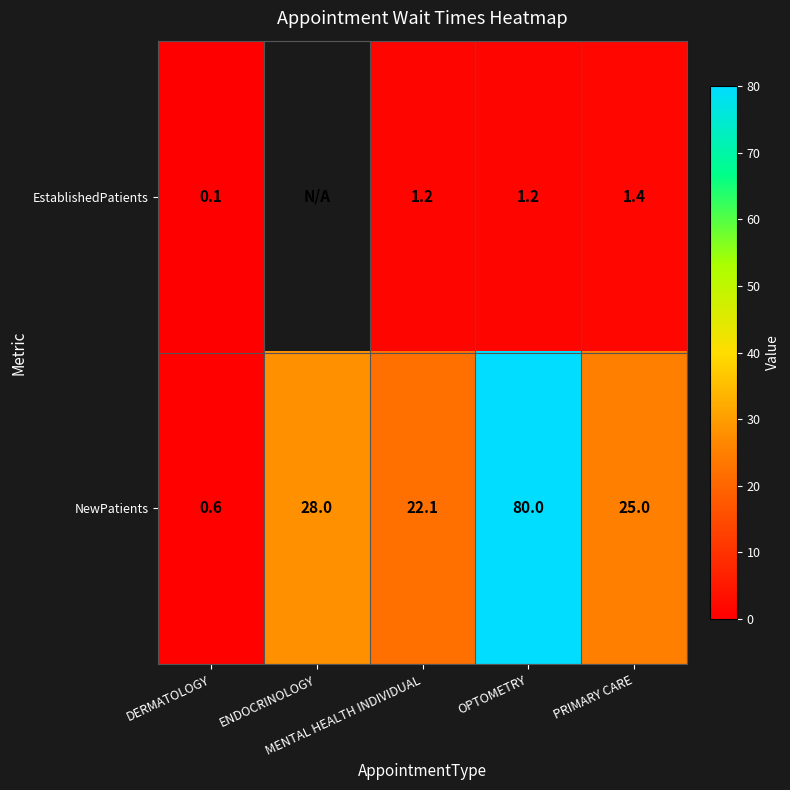

At how many categories does at least one series exceed 78?

1